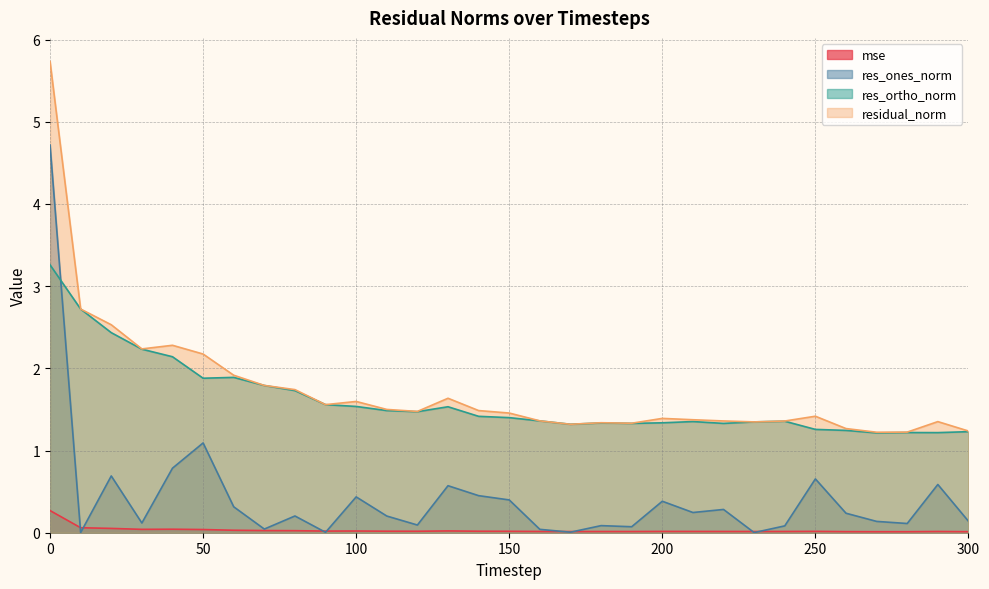

Between 70 and 130, which series saw the biggest shift?

res_ones_norm